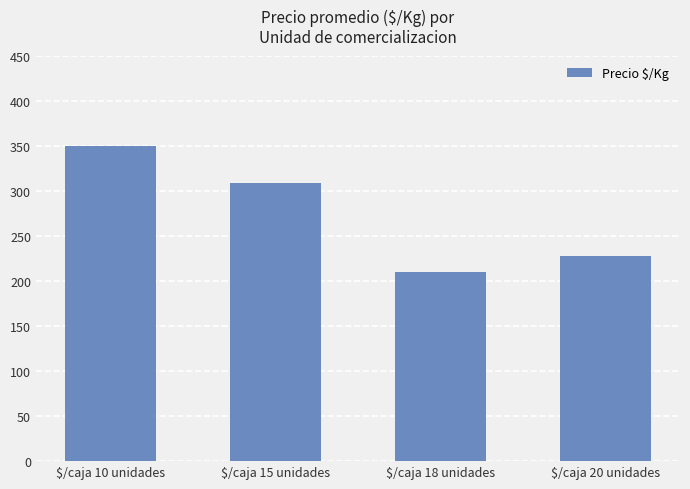

What is the difference between the maximum and second lowest values?

122.4